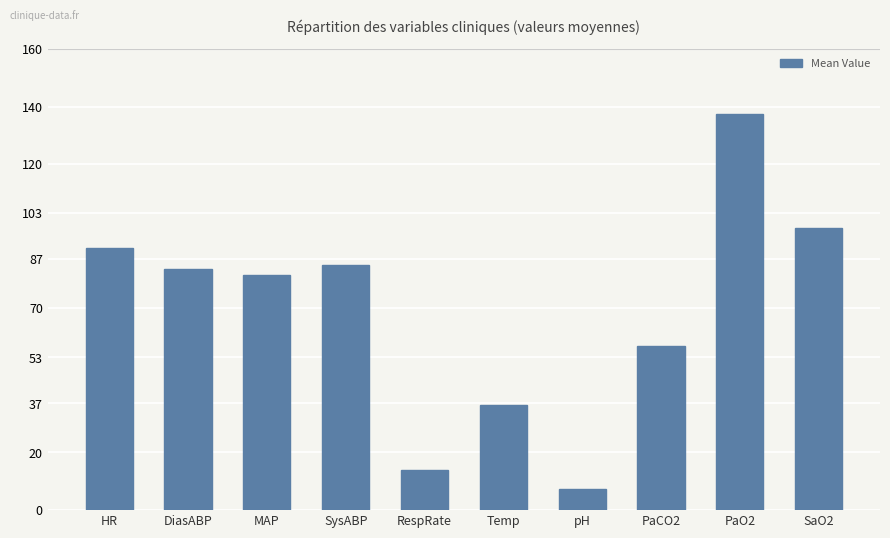

What is the ratio of the value at HR to the value at DiasABP?

1.1